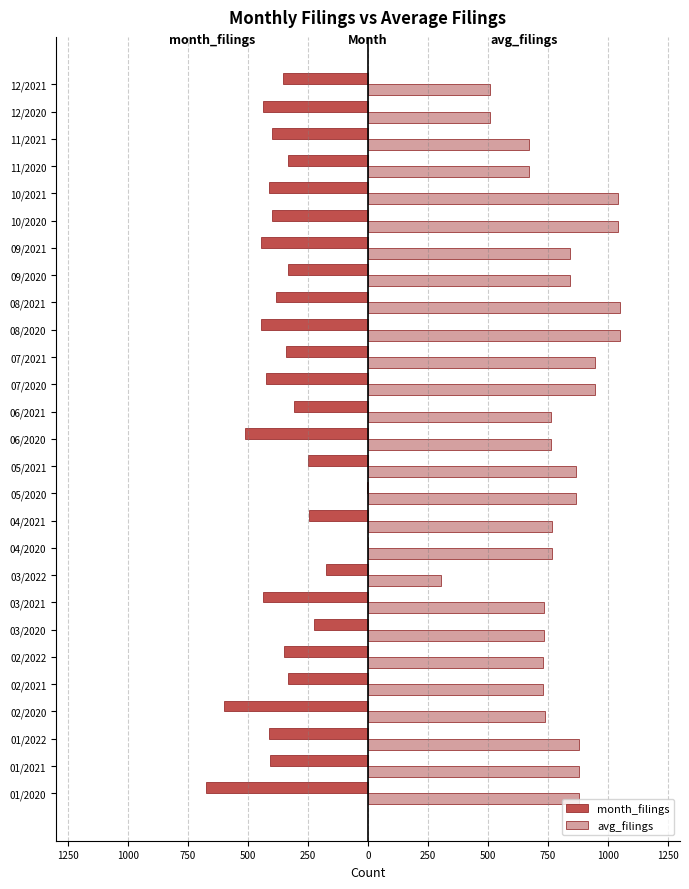

What is the greatest value displayed?

1053.2